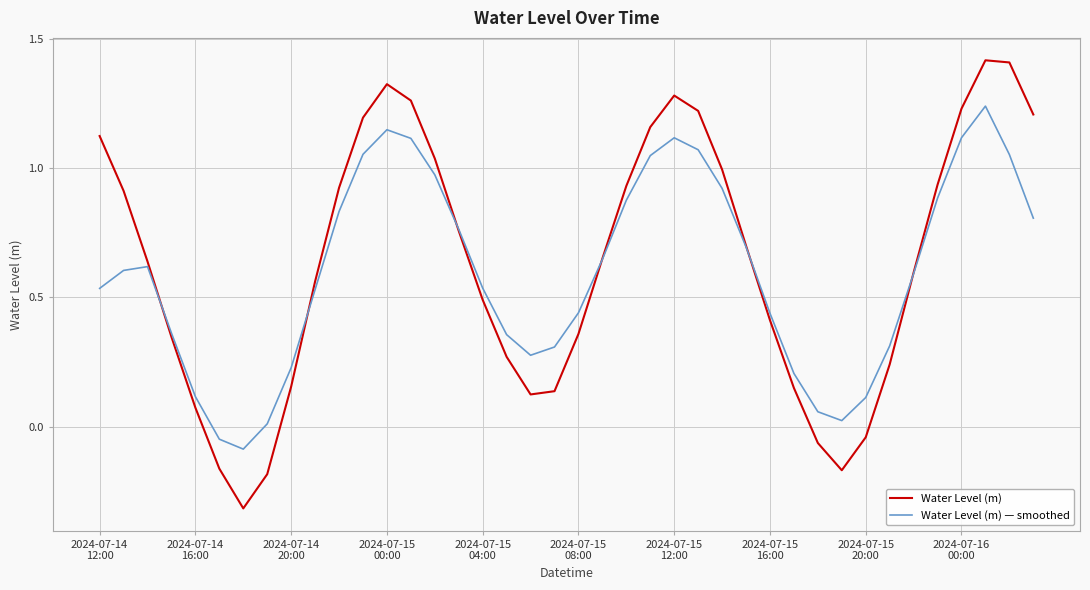

What is the sum of all Water Level (m) — smoothed values?

23.9